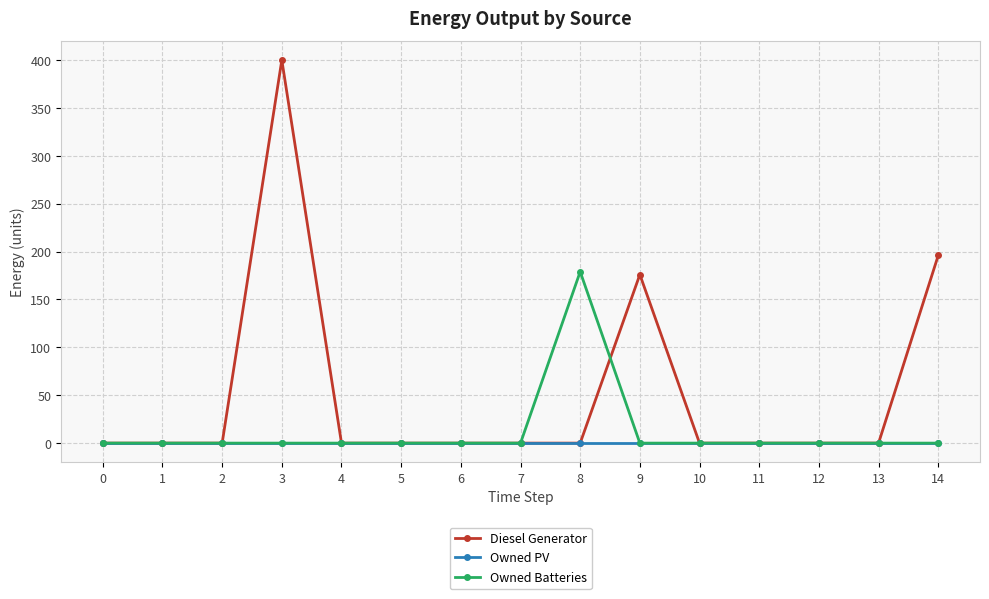

How many distinct data groups are displayed?

3